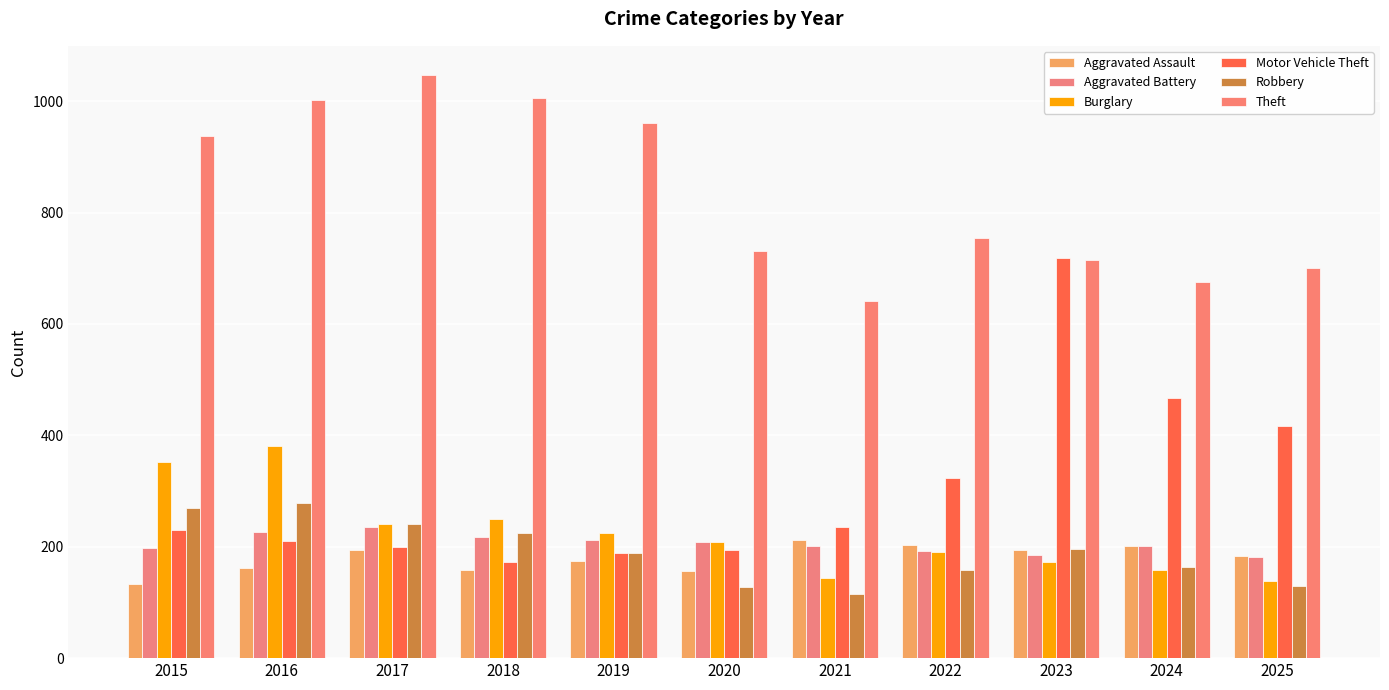

Which series has the widest spread of values?

Motor Vehicle Theft